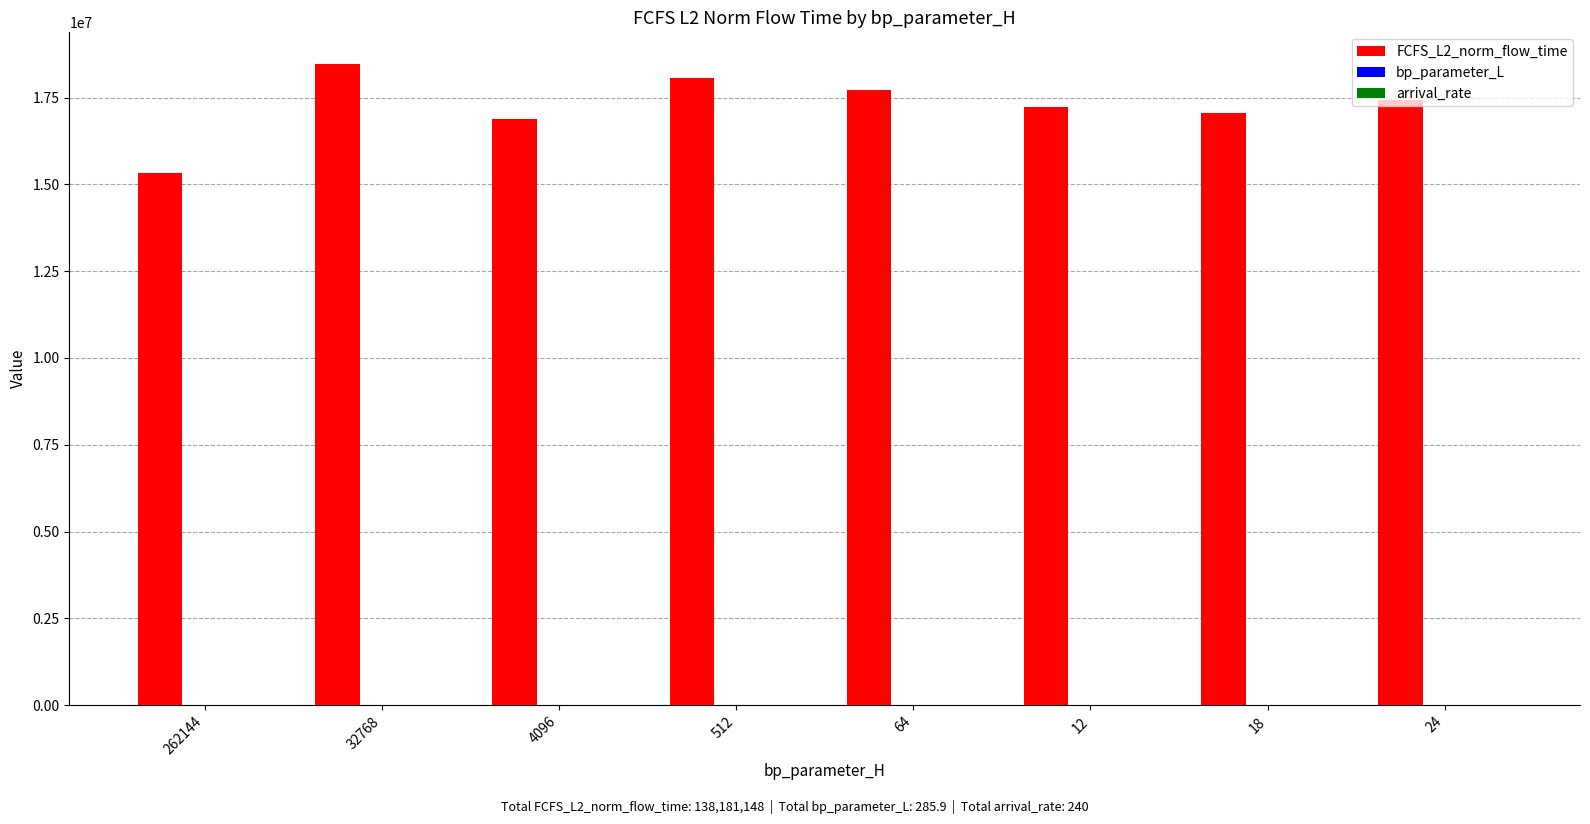

Which series has the largest total across all categories?

FCFS_L2_norm_flow_time